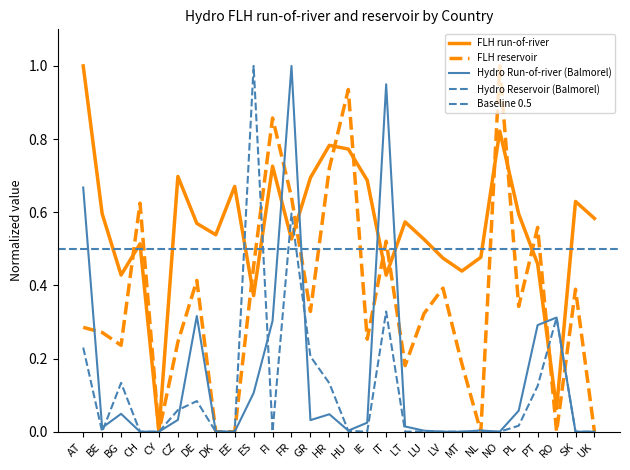

Which series changed the most between AT and GR?

Hydro Run-of-river (Balmorel)